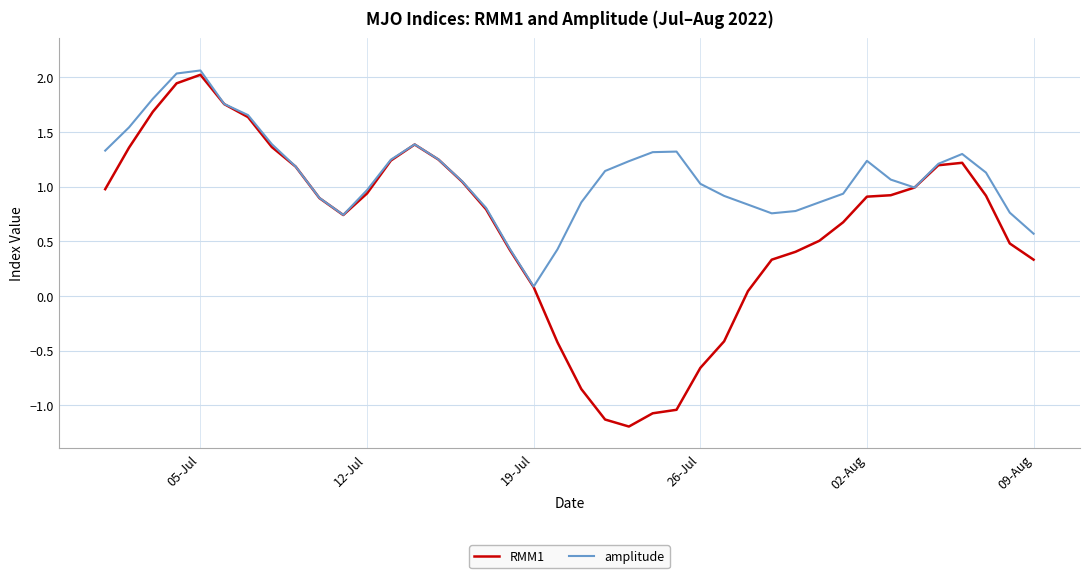

What is the maximum value for RMM1?

2.0